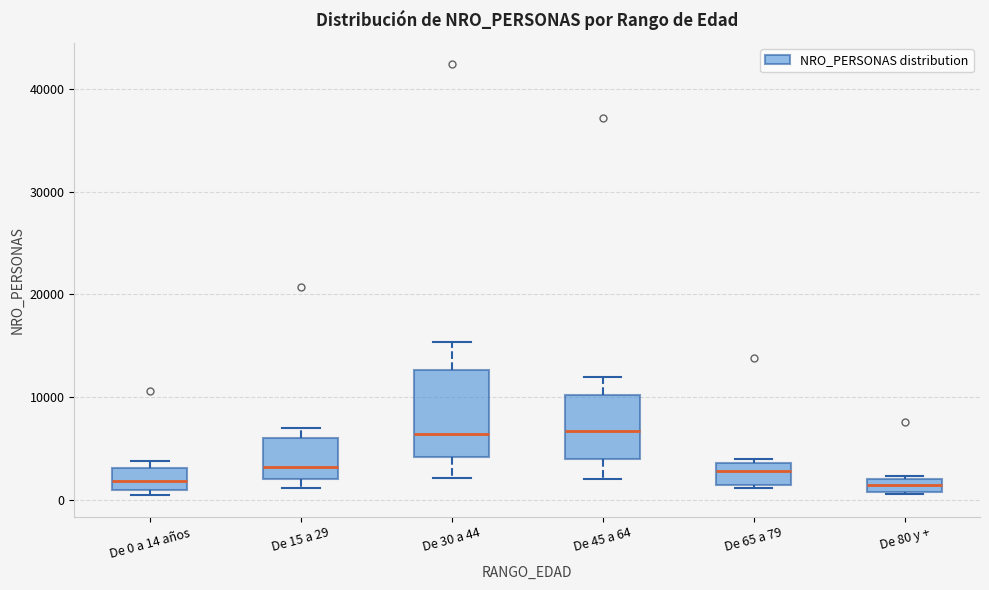

Comparing the boxes themselves (not the whiskers), which one is the tallest?

De 30 a 44